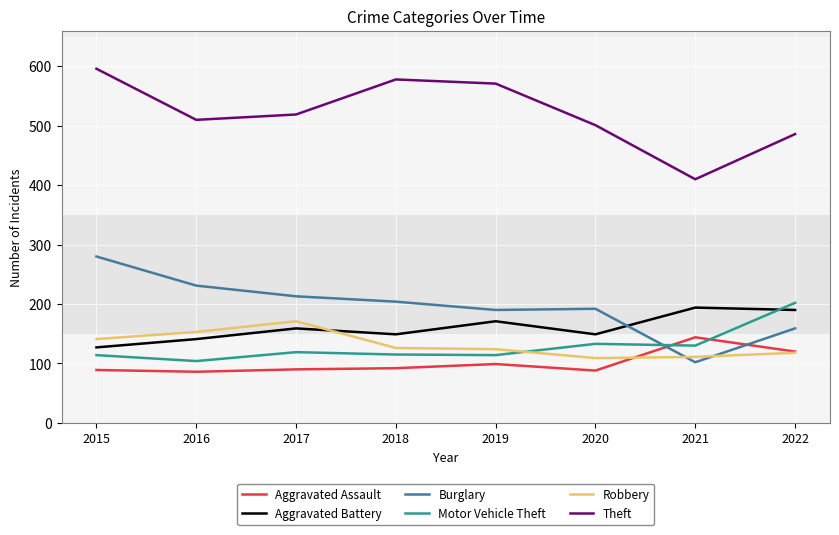

What is the difference between the highest and lowest values at 2018?

486